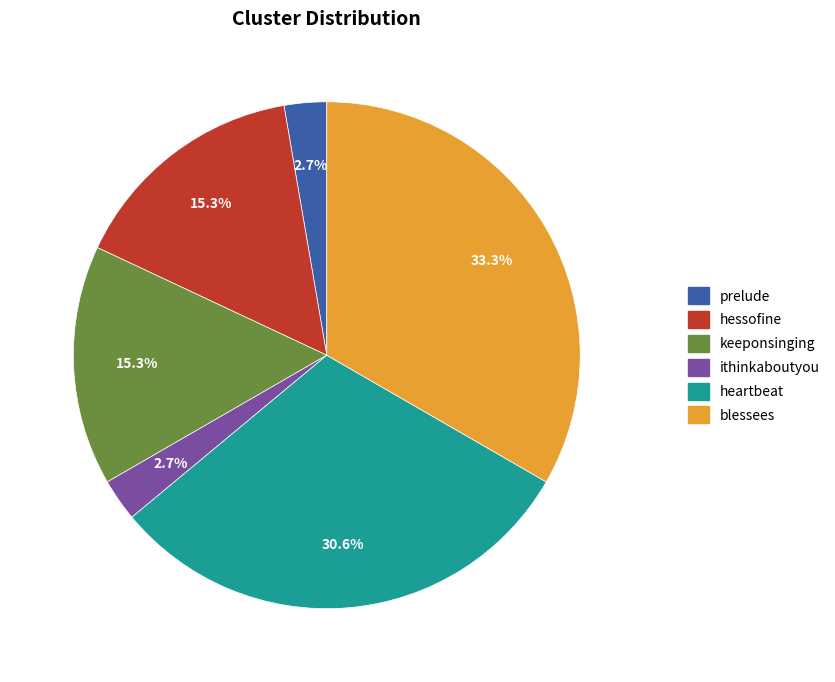

Does ithinkaboutyou account for over 50% of the chart?

No